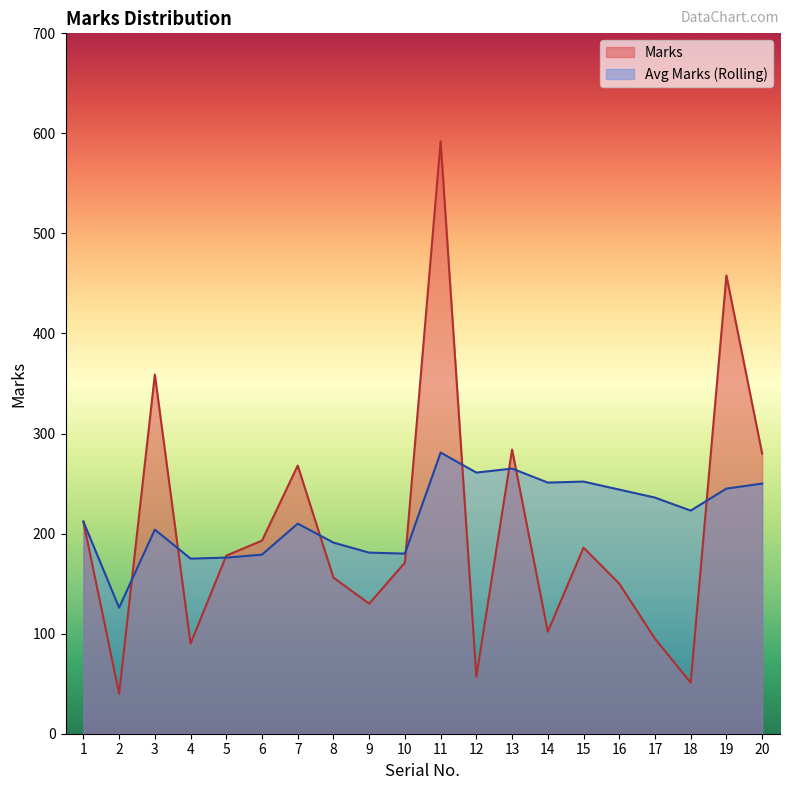

In Marks, how many points are lower than both neighbors (excluding endpoints)?

6